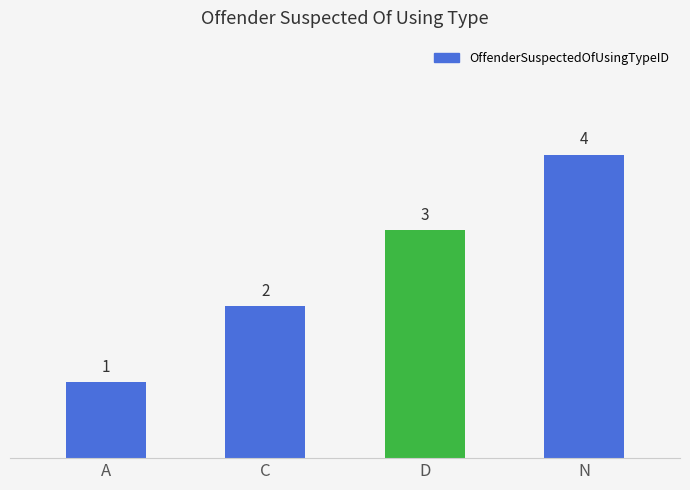

Which label corresponds to the largest value in the chart?

N